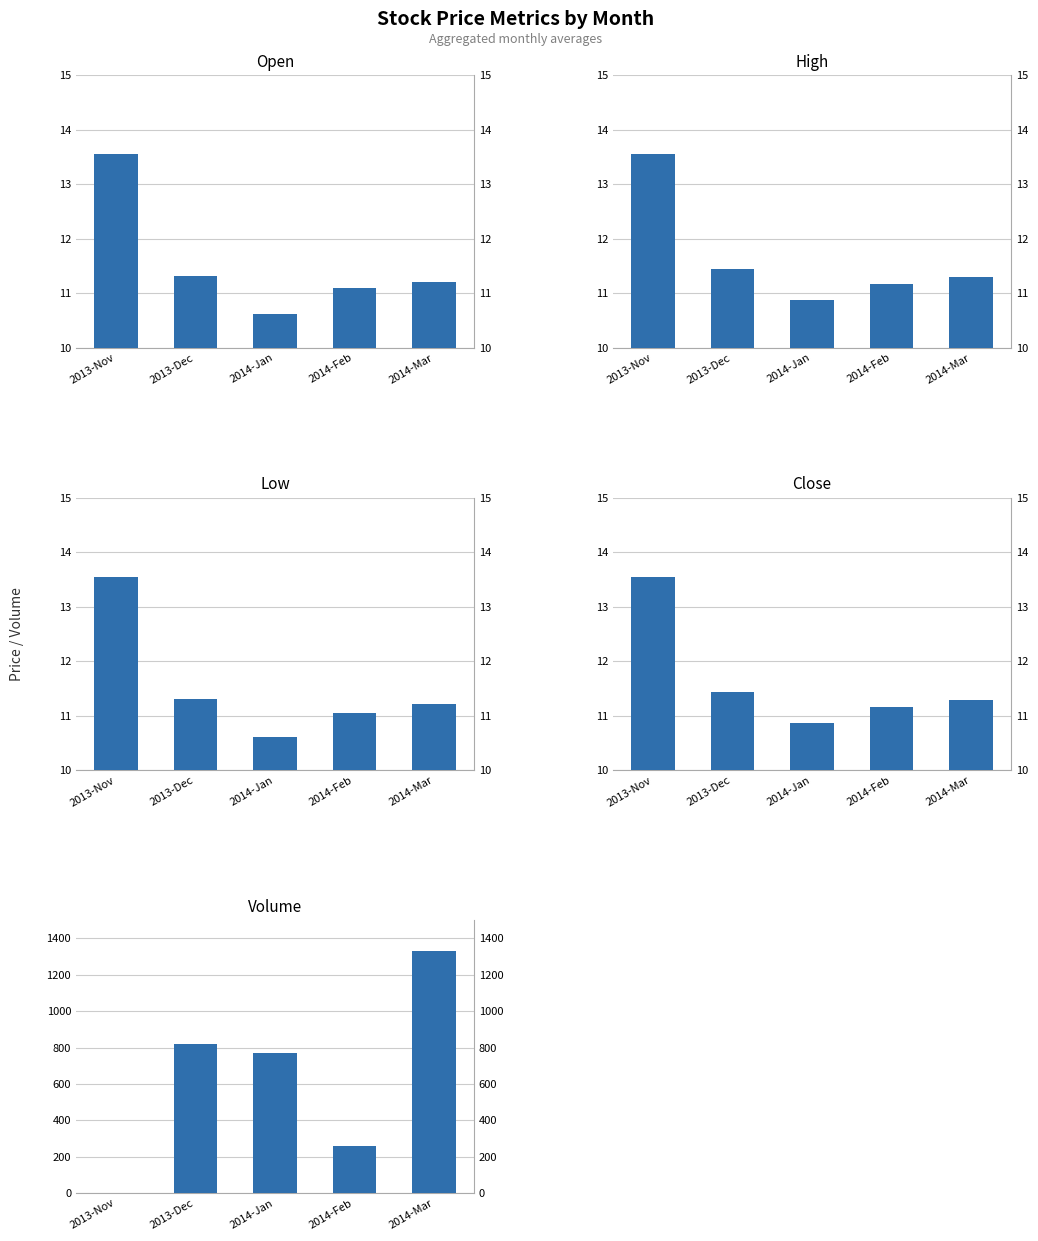

What is the label of the 4th bar from the right?

2013-Dec